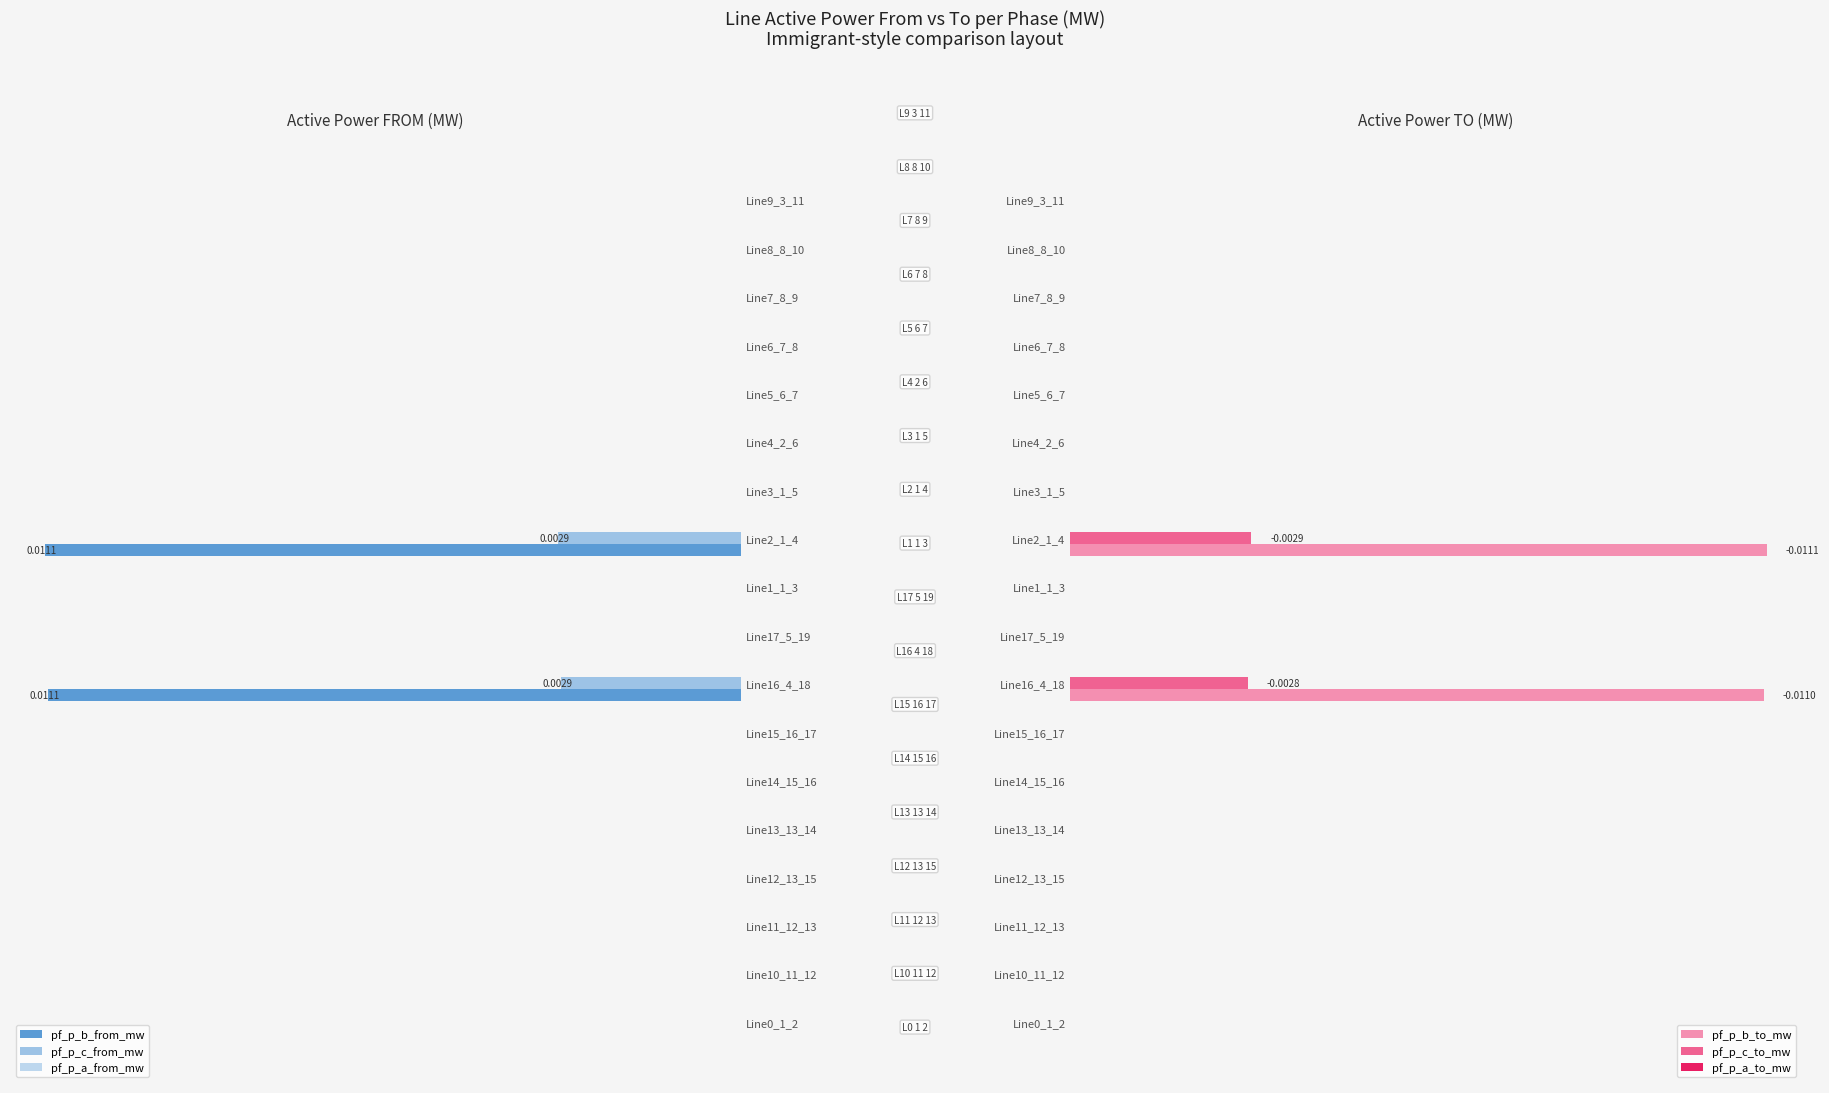

How many groups of bars are there?

18